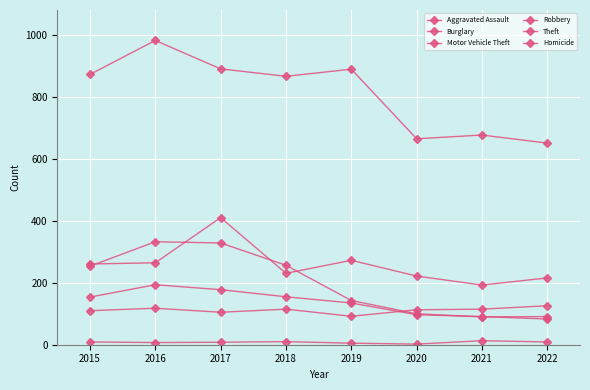

At 2022, list the series in order from smallest to largest.

Homicide, Robbery, Burglary, Aggravated Assault, Motor Vehicle Theft, Theft